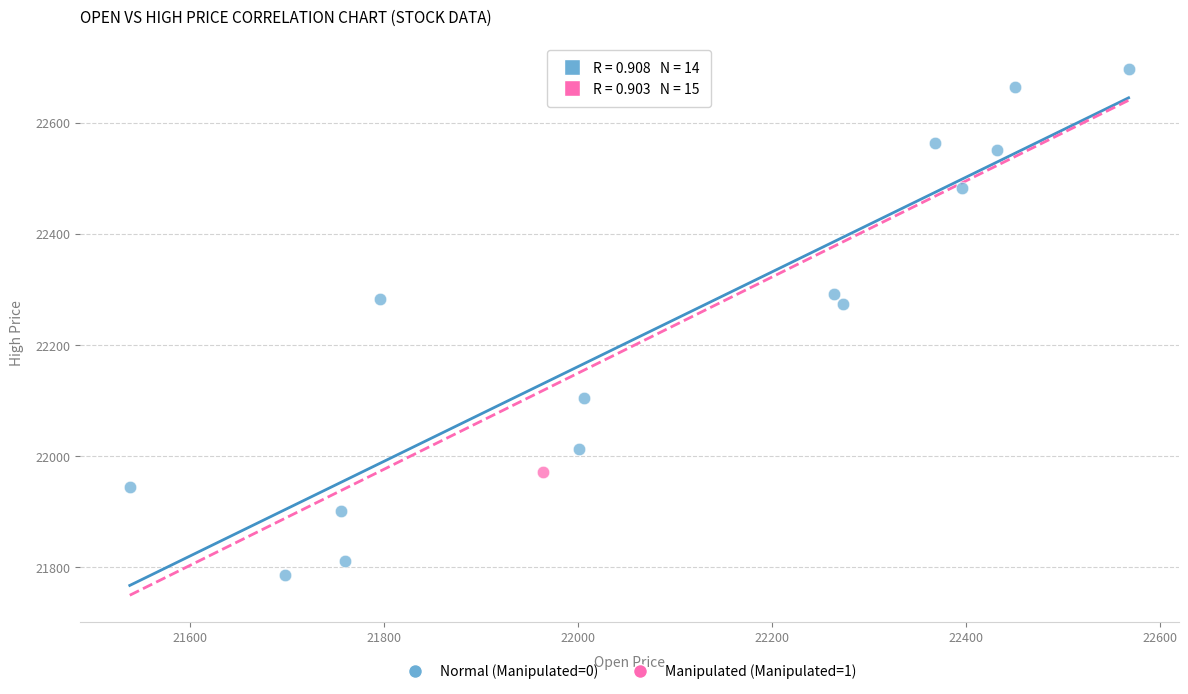

What are all the series names shown in the legend?

Normal (Manipulated=0), Manipulated (Manipulated=1)